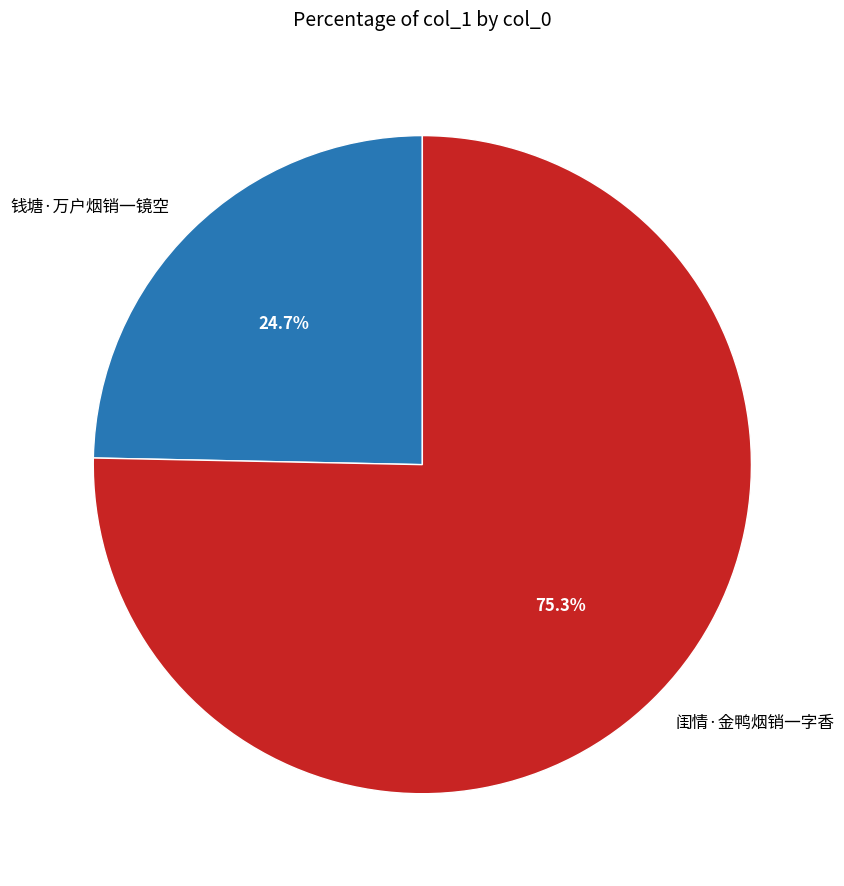

Is there any slice that represents more than half of the pie?

Yes